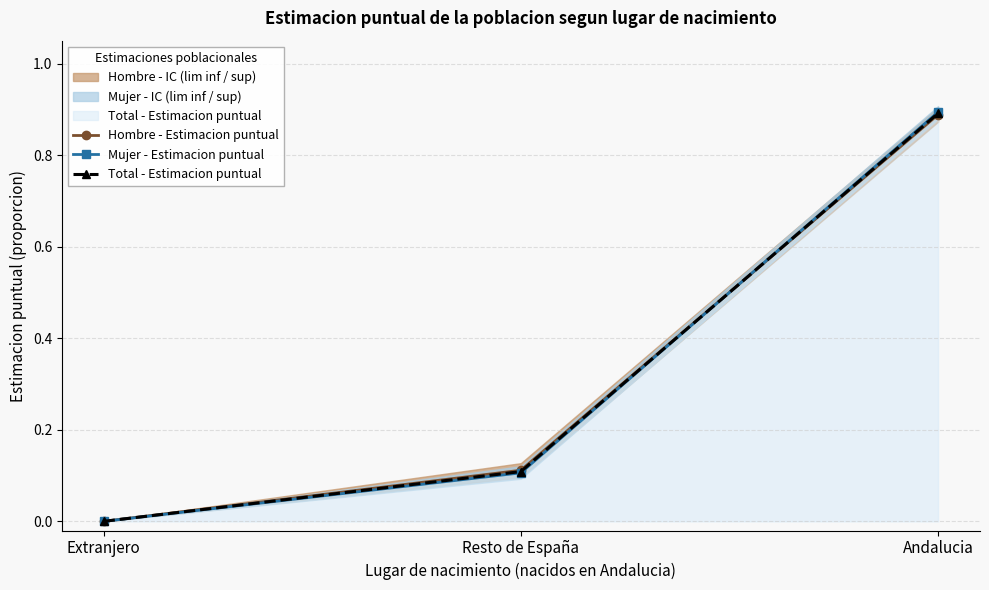

What is the difference between the maximum and minimum values in the Total - Estimacion puntual series?

0.9